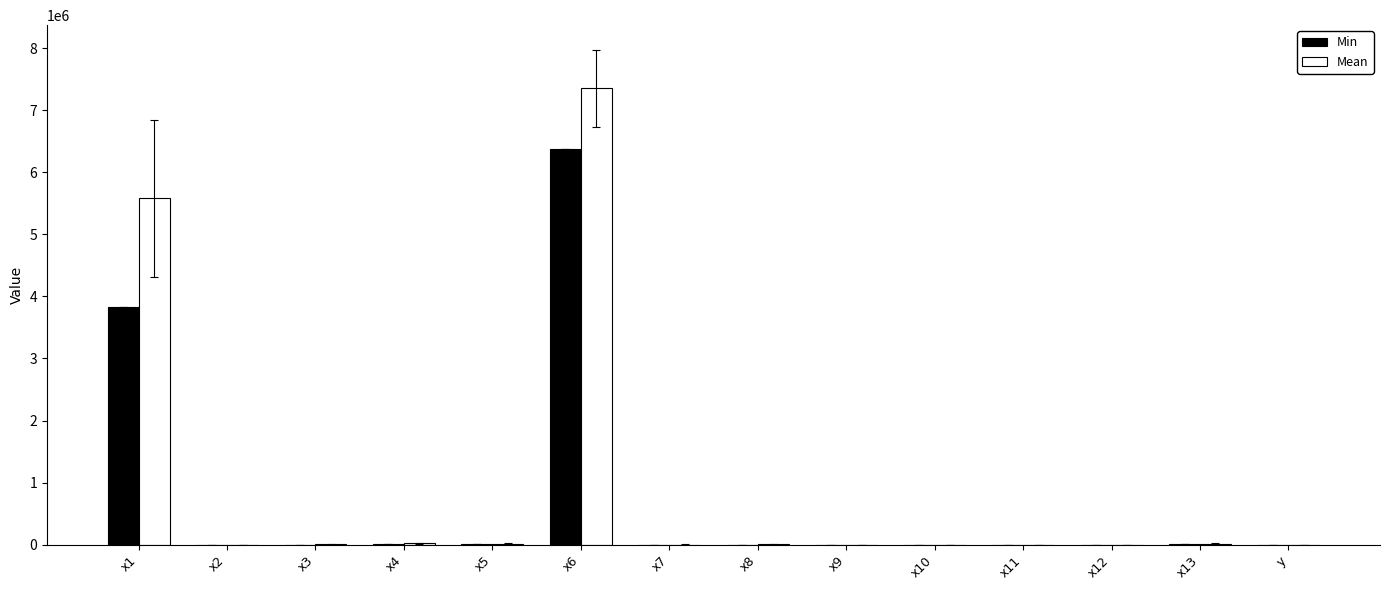

How many values in the Min series exceed 525?

7